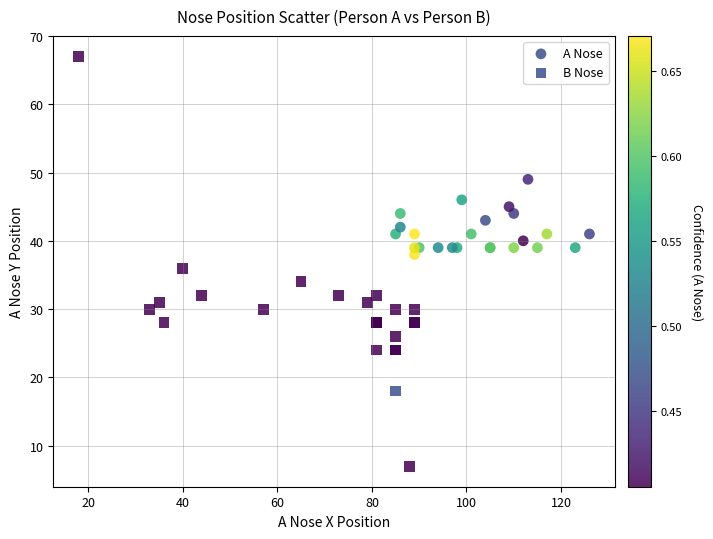

What are all the series names shown in the legend?

A Nose, B Nose